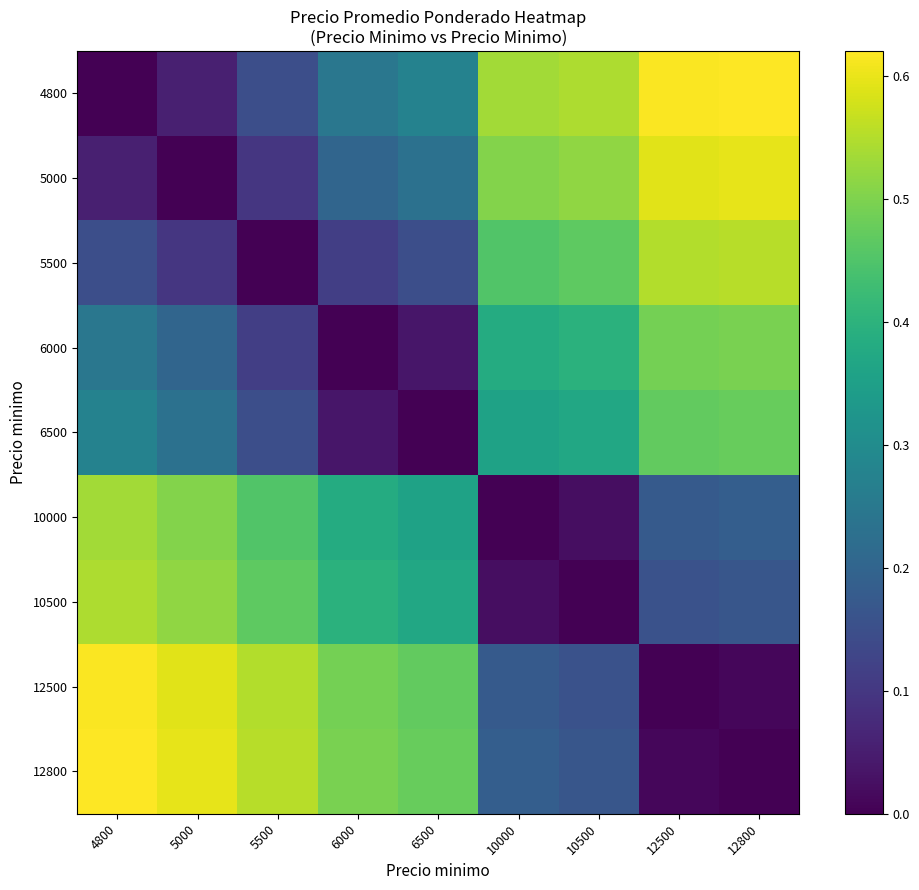

Which series has the largest total across all categories?

12800